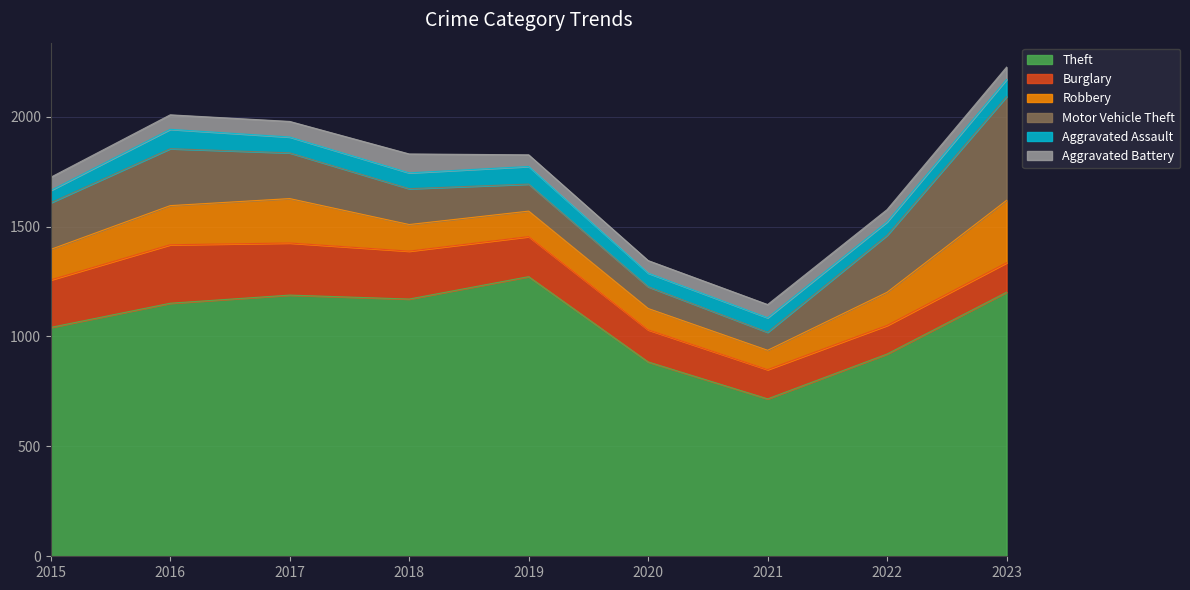

Reading left to right, list all the values displayed in this chart.

Theft: 2015=1041	2016=1151	2017=1188	2018=1170	2019=1272	2020=884	2021=716	2022=920	2023=1201
Burglary: 2015=216	2016=266	2017=237	2018=218	2019=182	2020=146	2021=133	2022=130	2023=134
Robbery: 2015=139	2016=178	2017=202	2018=121	2019=116	2020=97	2021=88	2022=151	2023=284
Motor Vehicle Theft: 2015=212	2016=259	2017=208	2018=163	2019=123	2020=99	2021=82	2022=259	2023=472
Aggravated Assault: 2015=56	2016=88	2017=72	2018=72	2019=80	2020=62	2021=66	2022=61	2023=78
Aggravated Battery: 2015=60	2016=66	2017=71	2018=86	2019=53	2020=57	2021=60	2022=56	2023=56